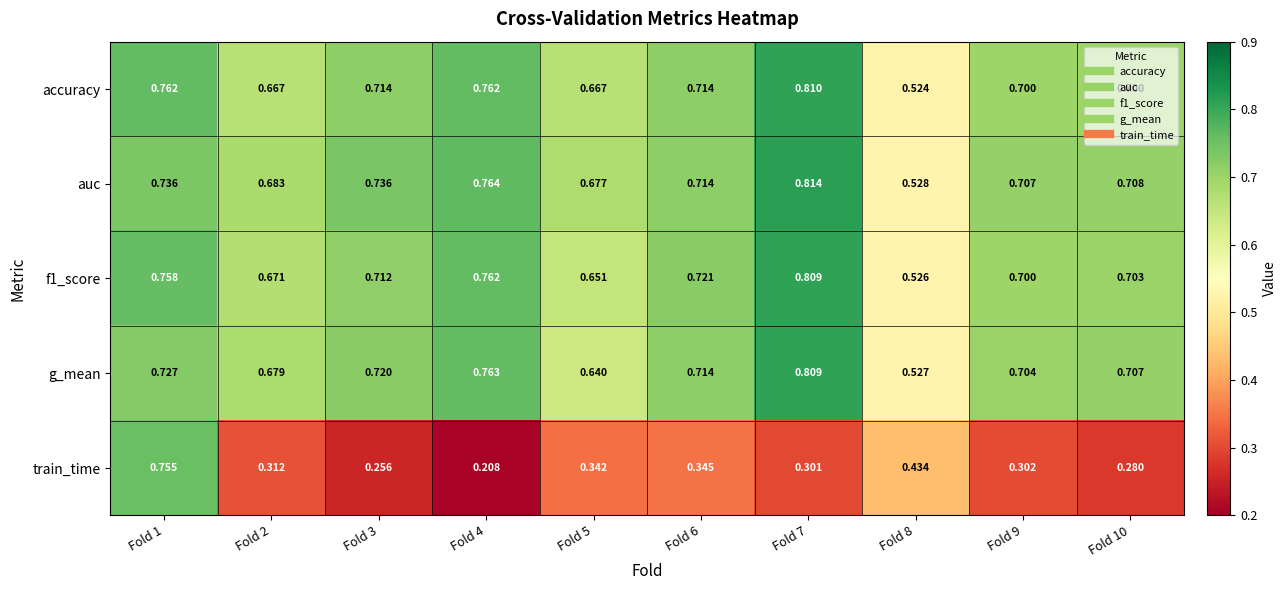

At which category is the sum across all series the highest?

Fold 1